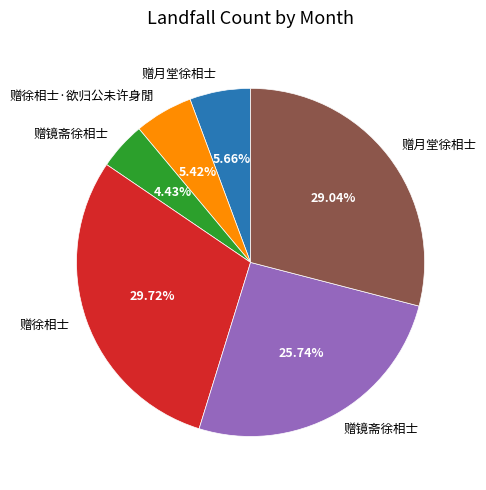

Does any single category account for the majority?

No